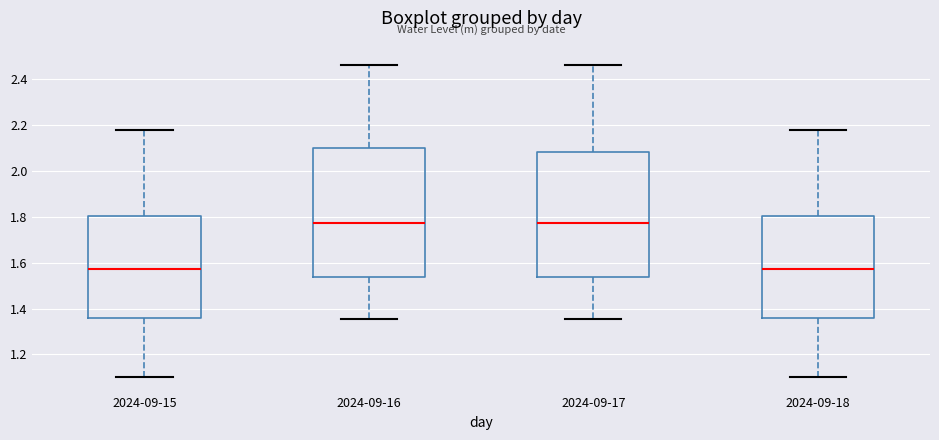

Reading left to right, read every box against the y-axis: the position of its median line, the range the box covers, and the ends of its whiskers. The values are not printed on the chart, so give them approximately, as read against the axis.

2024-09-15: median 1.58, box 1.36 to 1.80, whiskers 1.10 to 2.18
2024-09-16: median 1.78, box 1.54 to 2.10, whiskers 1.36 to 2.46
2024-09-17: median 1.78, box 1.54 to 2.08, whiskers 1.36 to 2.46
2024-09-18: median 1.58, box 1.36 to 1.80, whiskers 1.10 to 2.18